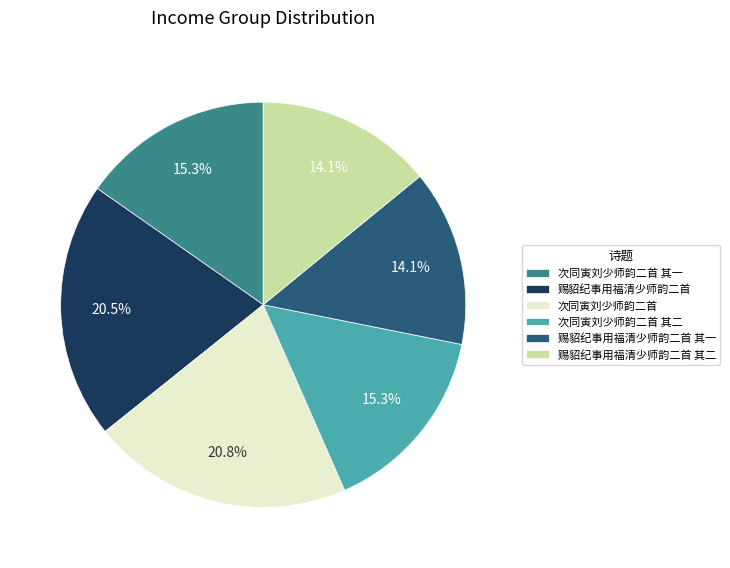

To the nearest percent, what percentage of the pie is 次同寅刘少师韵二首 其二?

15%